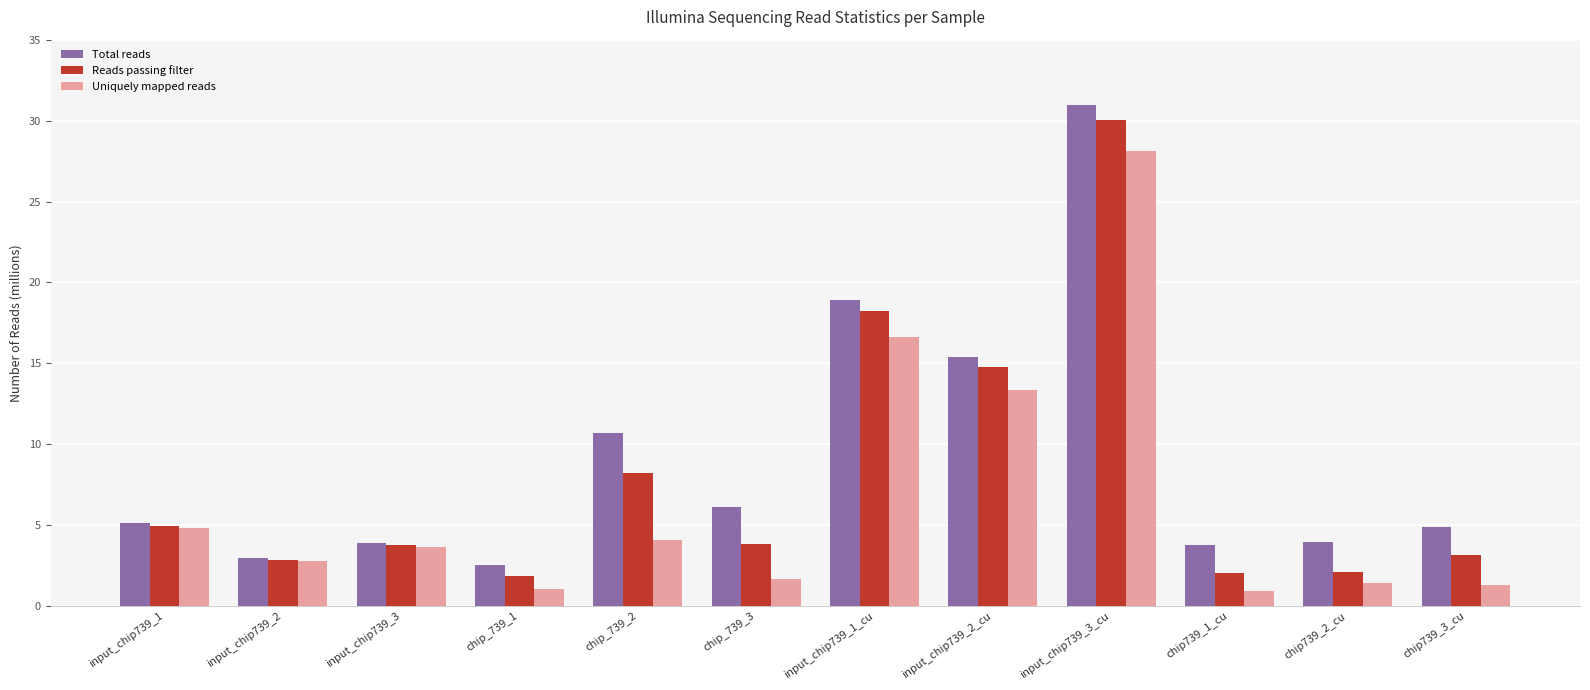

Are the bars grouped side by side (vs. stacked)?

Yes